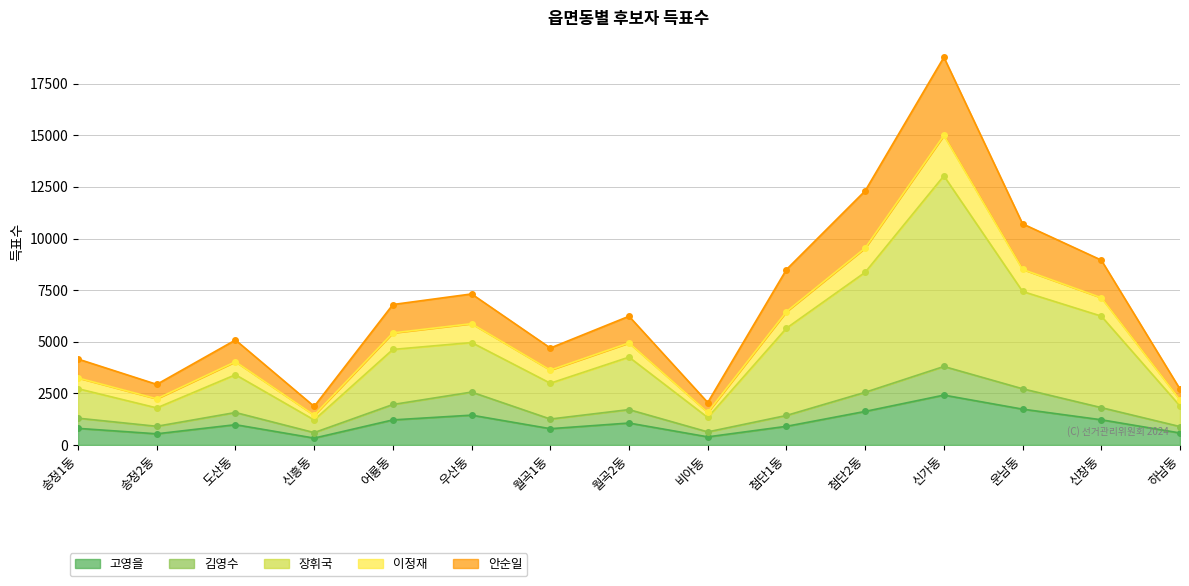

True or false: 장휘국 has more than 0 interior local peaks.

True